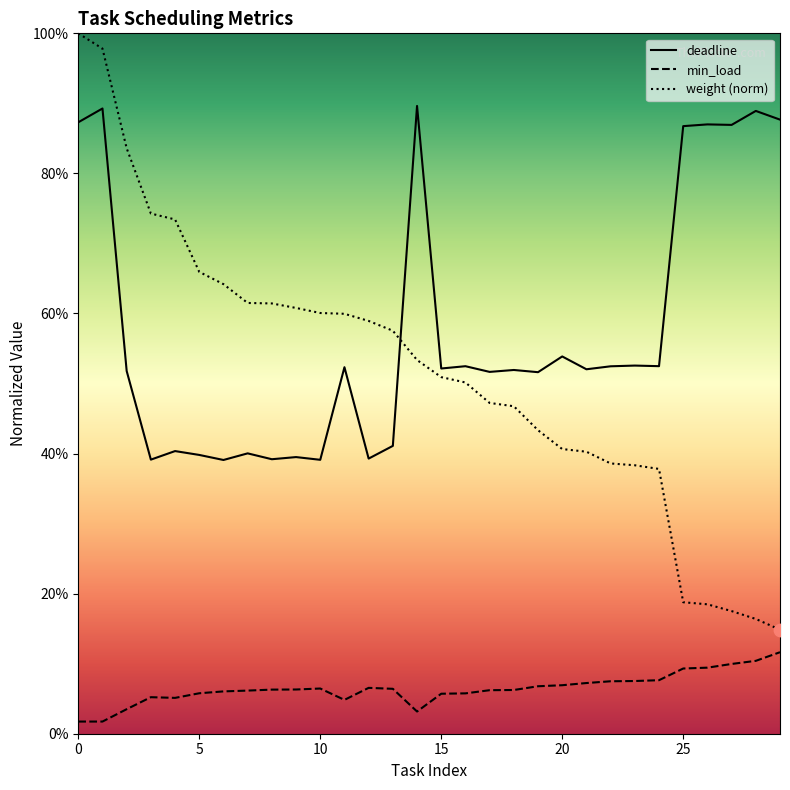

Is the value of min_load at 2 greater than the value of deadline at 0?

No